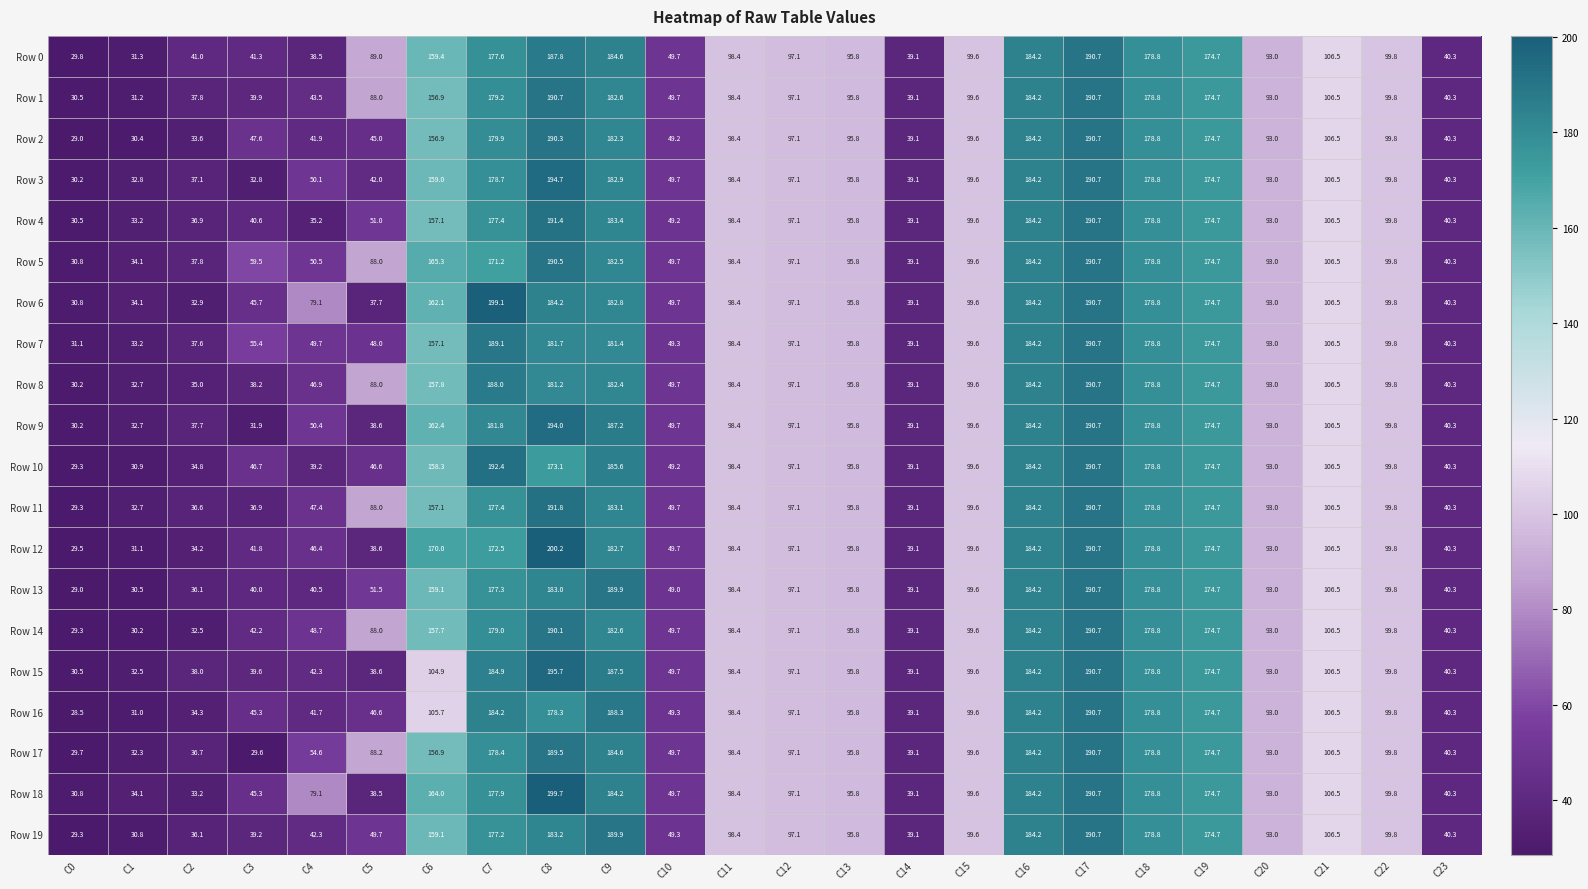

What is the average value of the Row 2 series?

103.5